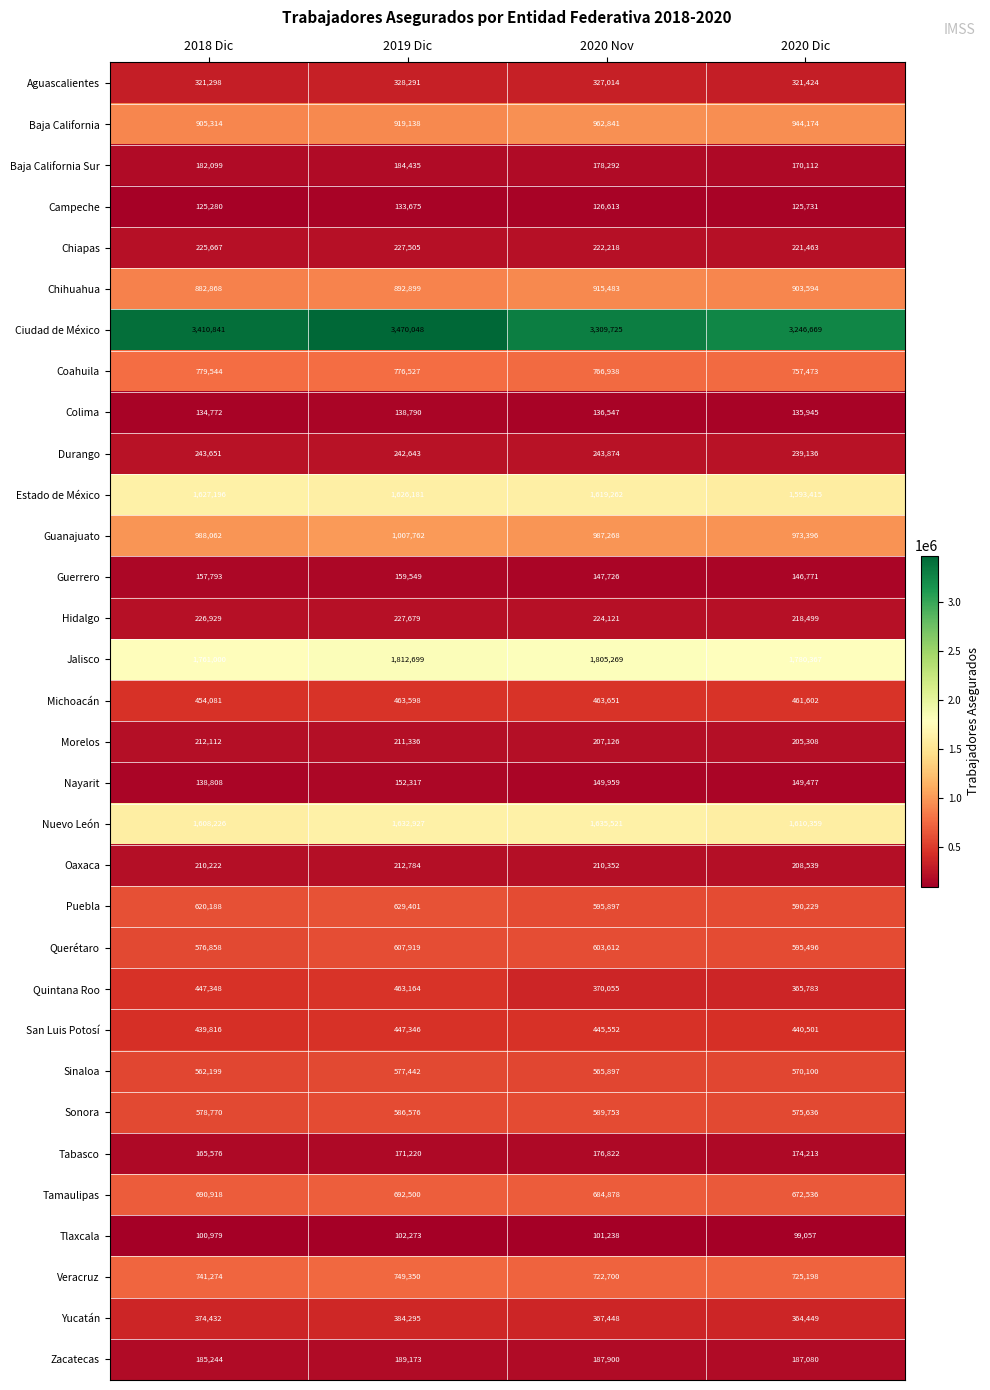

What is the lowest value of the Colima series?

134772